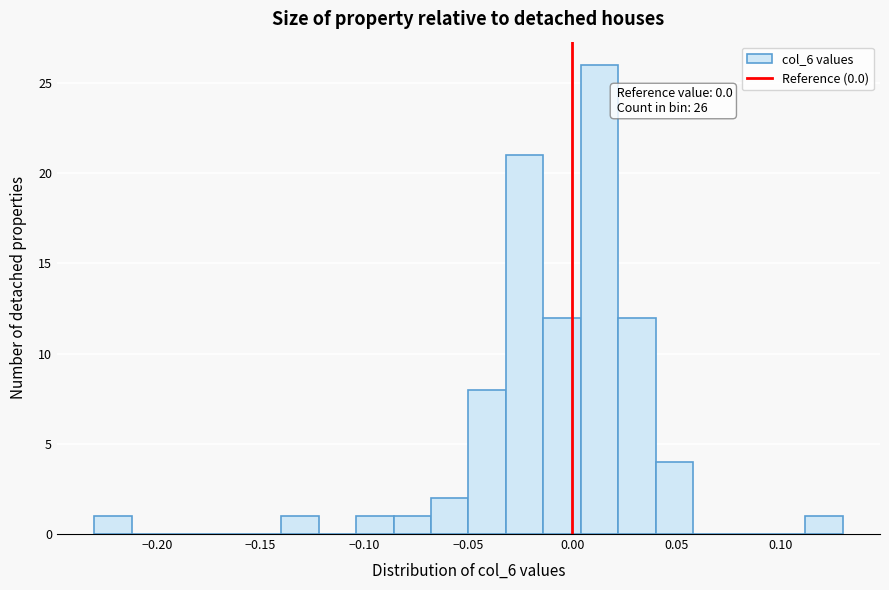

Around what value on the x-axis is the tallest bar? Give the approximate position of its centre, as read against the axis.

0.015